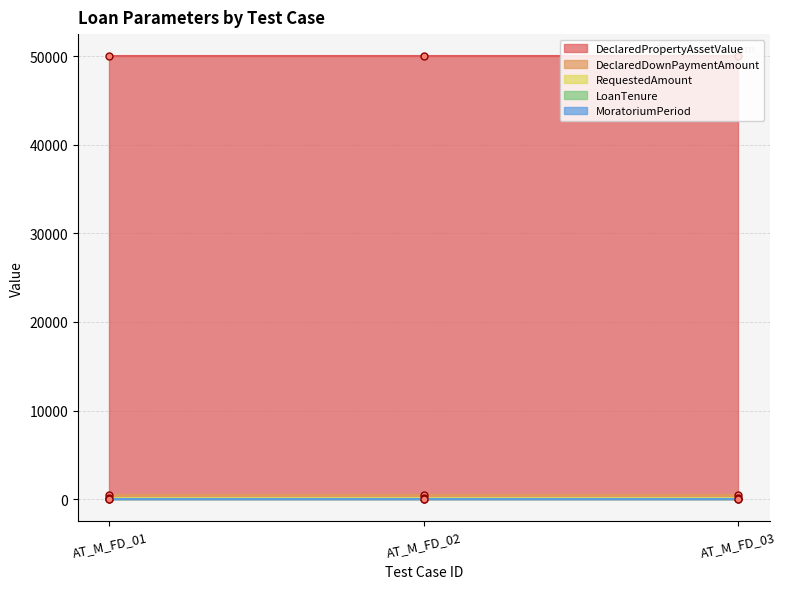

Rank the series at AT_M_FD_01 from highest to lowest value.

DeclaredPropertyAssetValue, DeclaredDownPaymentAmount, RequestedAmount, LoanTenure, MoratoriumPeriod